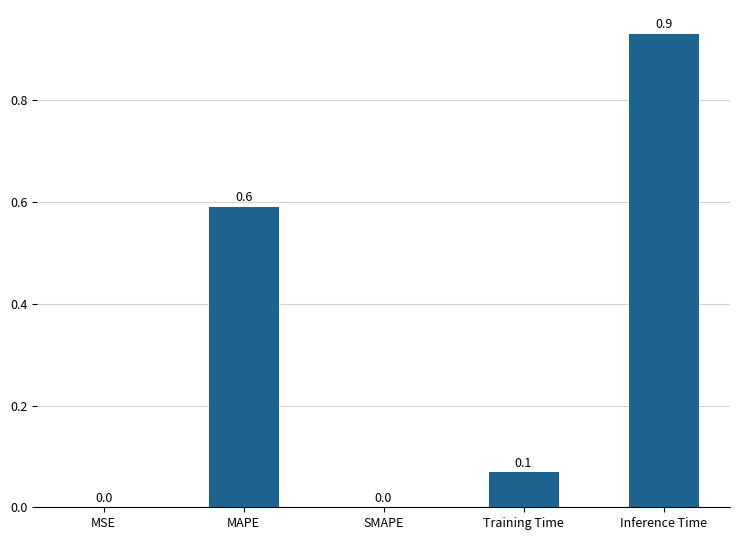

What is the sum of all values?

1.6